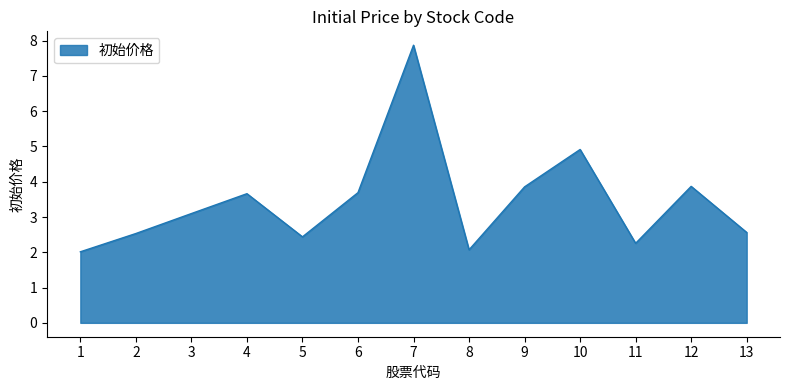

Which category has the highest value across all series?

7